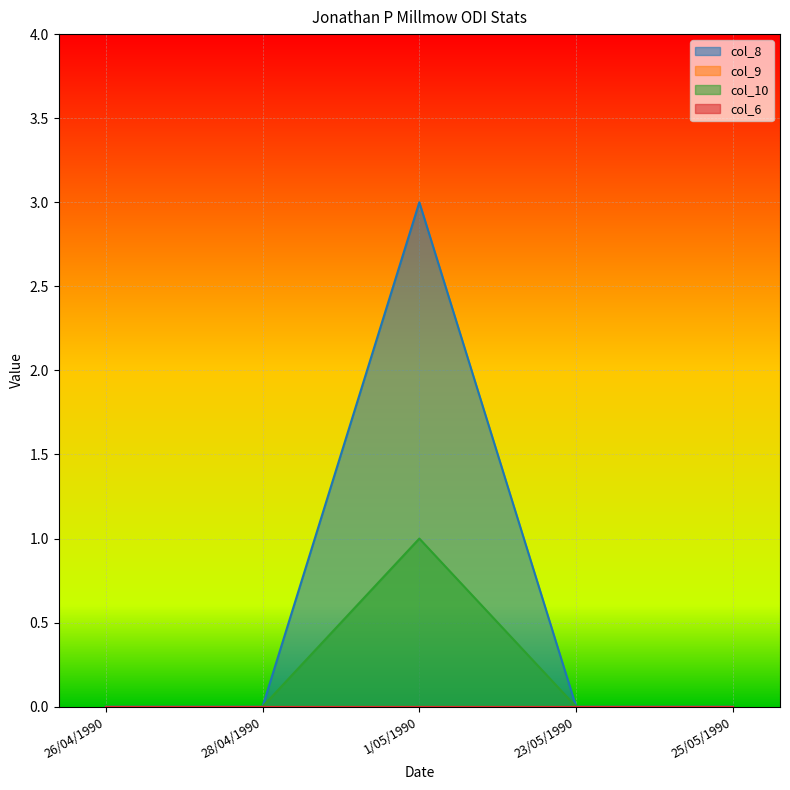

At which category does col_8 reach its first local peak?

1/05/1990